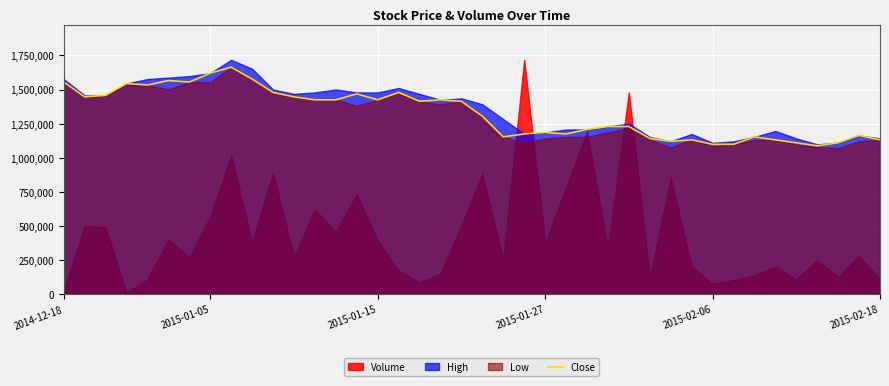

What is the maximum value for Close?

1663536.1